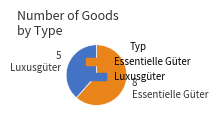

How many segments does this pie chart have?

2